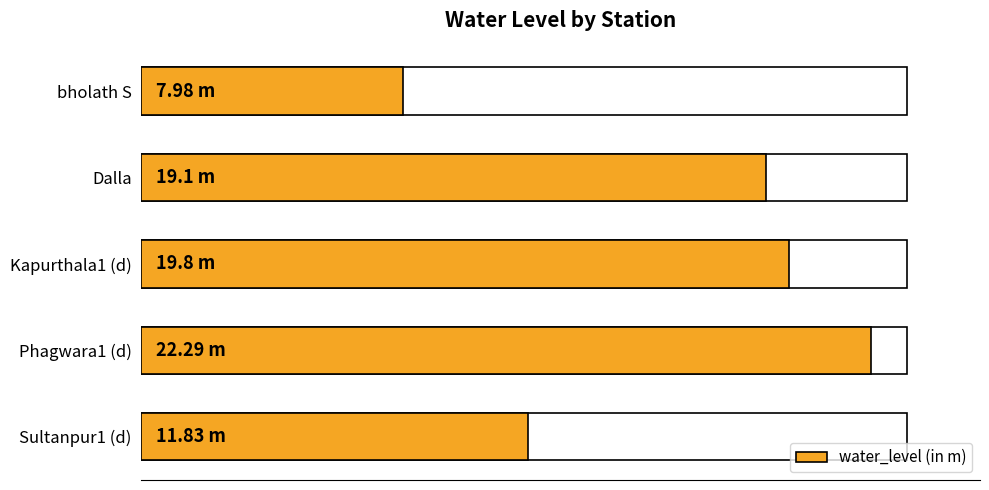

Are the bars grouped side by side (vs. stacked)?

No